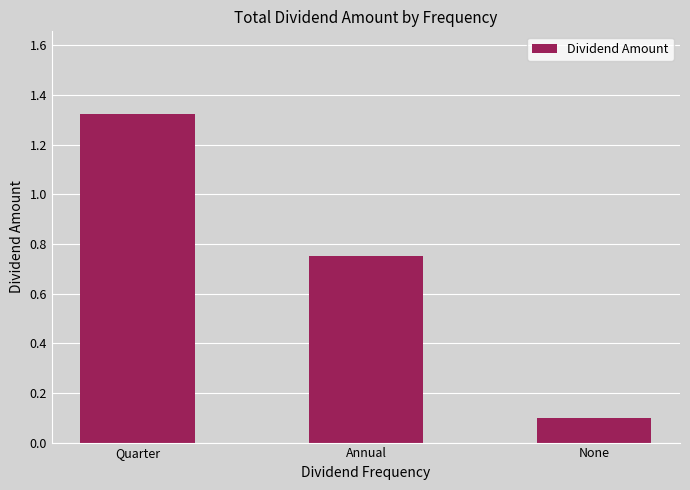

Where is the data nearest to the value 0?

None